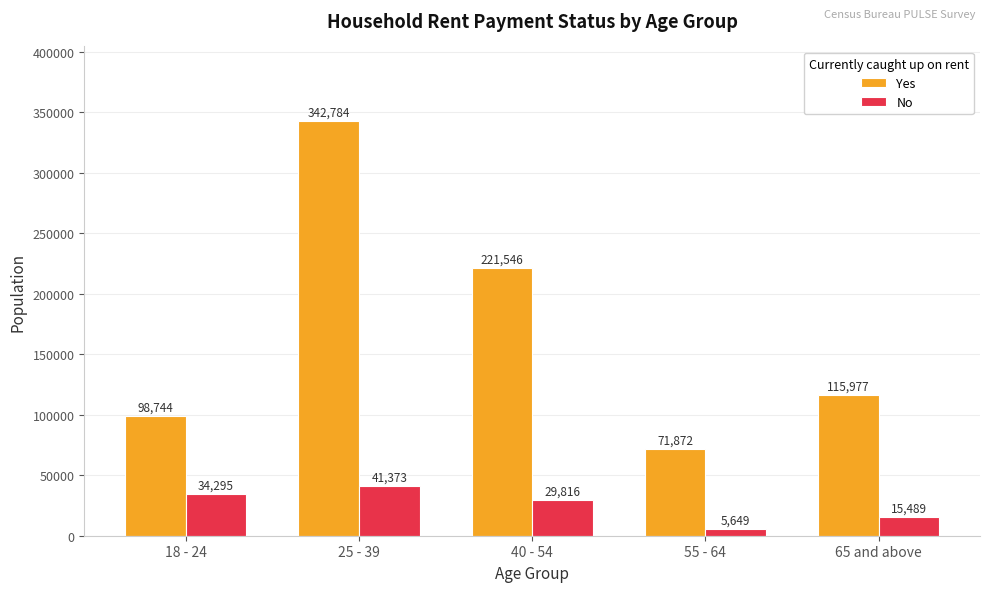

True or false: Yes has a value of 71872 at 55 - 64.

True